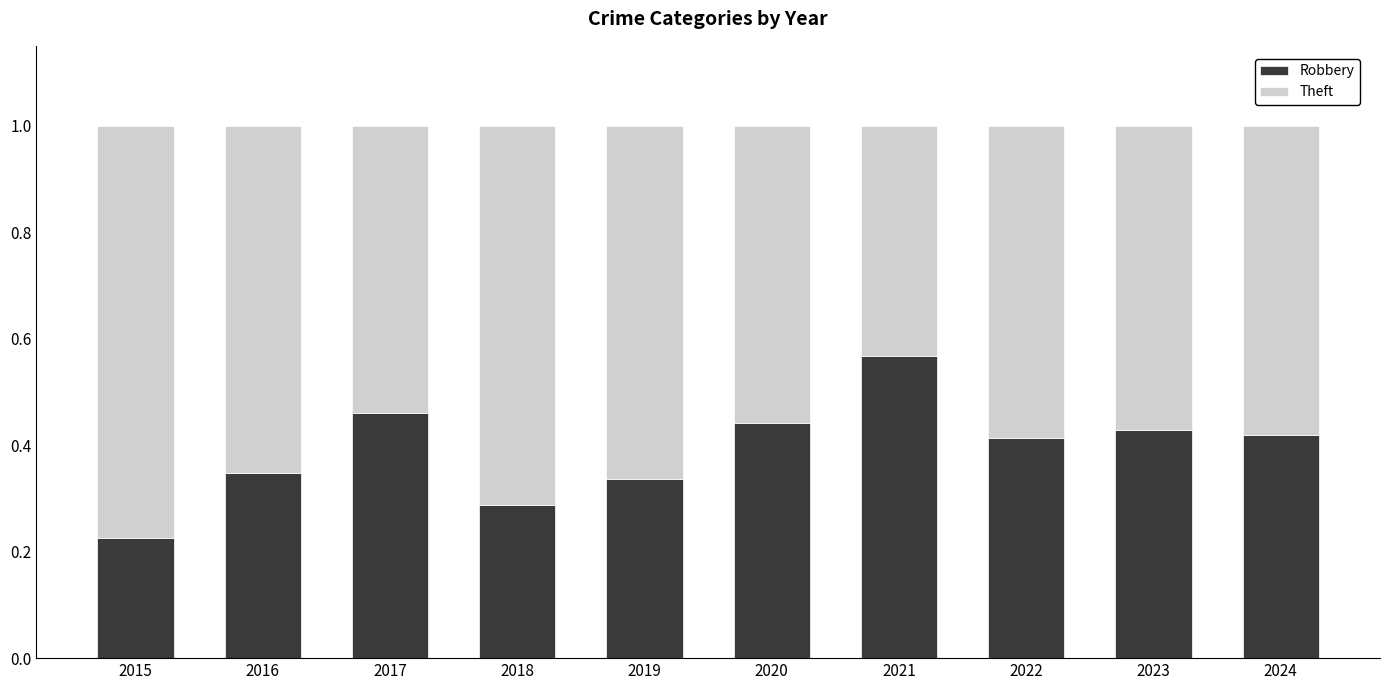

What is the total value across all series at 2020?

1.0